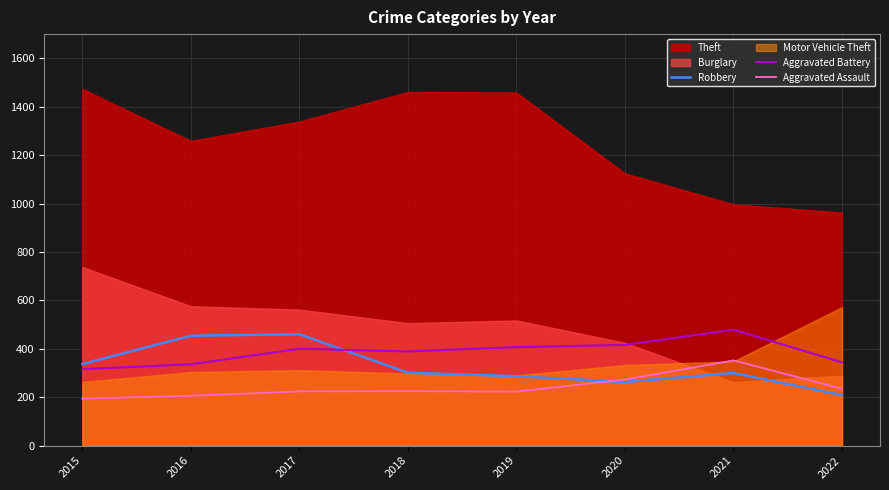

Is the value of Robbery at 2020 greater than the value of Aggravated Assault at 2019?

Yes